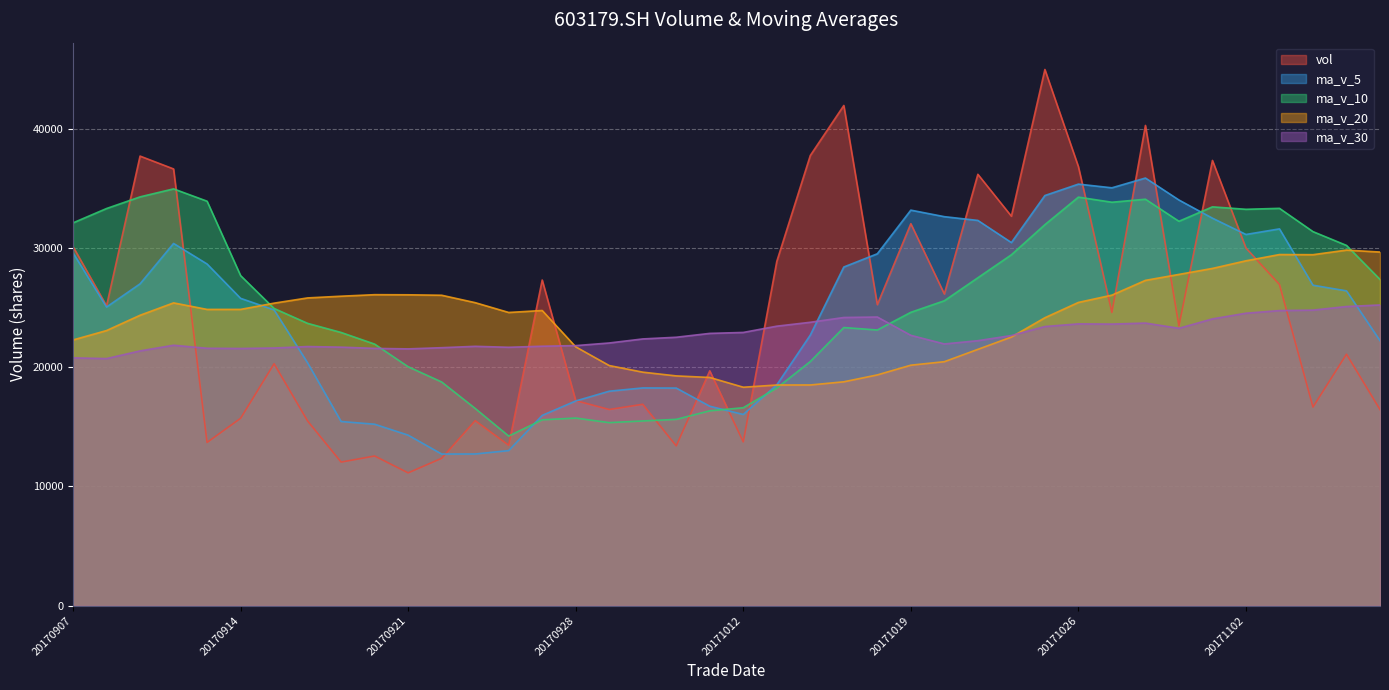

What is the difference between the maximum and minimum values in the ma_v_10 series?

20724.0